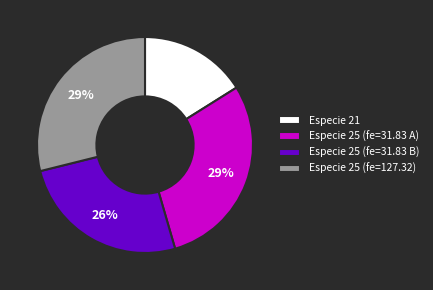

Between Especie 25 (fe=31.83 B) and Especie 25 (fe=31.83 A), which is larger?

Especie 25 (fe=31.83 A)